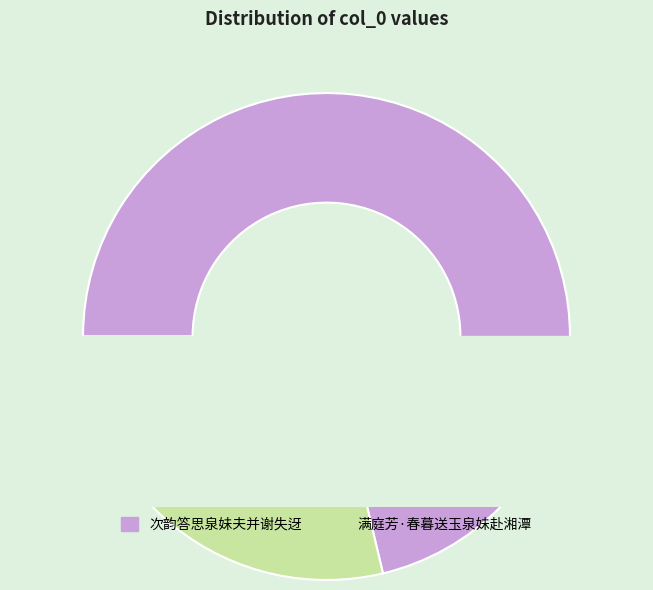

Rank the categories by value from highest to lowest.

次韵答思泉妹夫并谢失迓, 满庭芳·春暮送玉泉妹赴湘潭